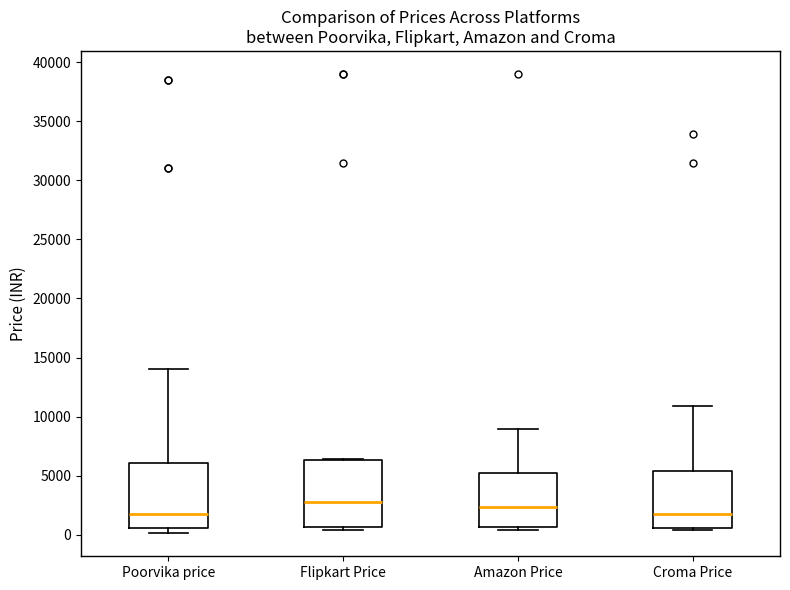

Reading left to right, transcribe this box plot: for each box, give where its median line is, the range the box spans, and where its two whiskers end, as read against the y-axis. The values are not printed on the chart, so give them approximately, as read against the axis.

Poorvika price: median 2000, box 500 to 6000, whiskers 0 to 14000
Flipkart Price: median 3000, box 500 to 6500, whiskers 500 (just below the box's lower edge) to 6500
Amazon Price: median 2500, box 500 to 5000, whiskers 500 (just below the box's lower edge) to 9000
Croma Price: median 1500, box 500 to 5500, whiskers 500 (just below the box's lower edge) to 11000